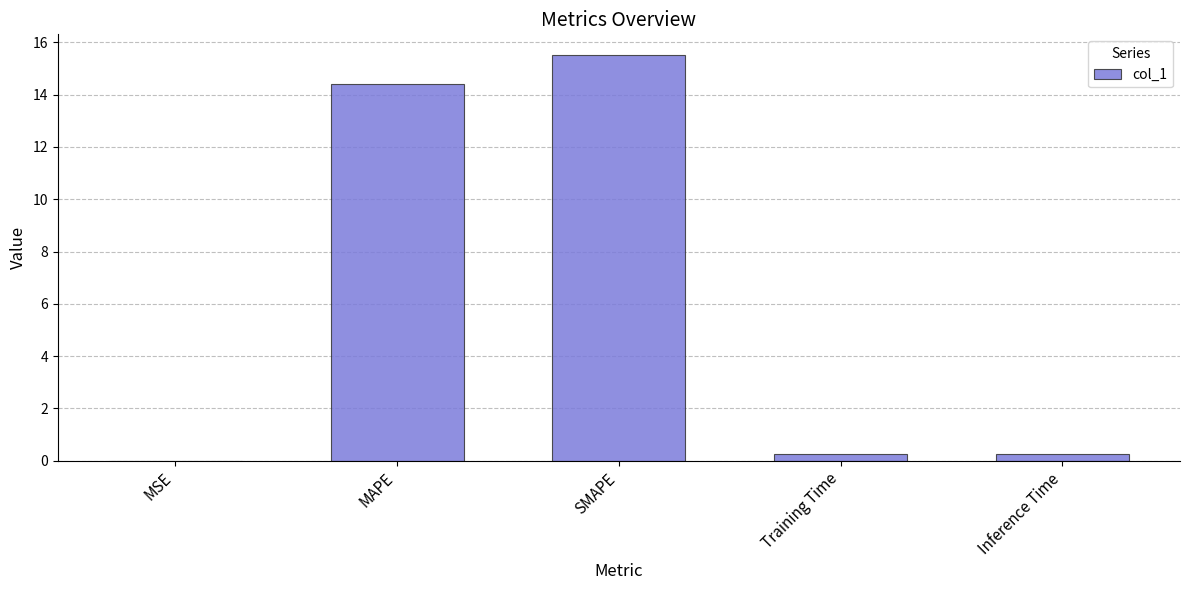

Are the bars horizontal?

No